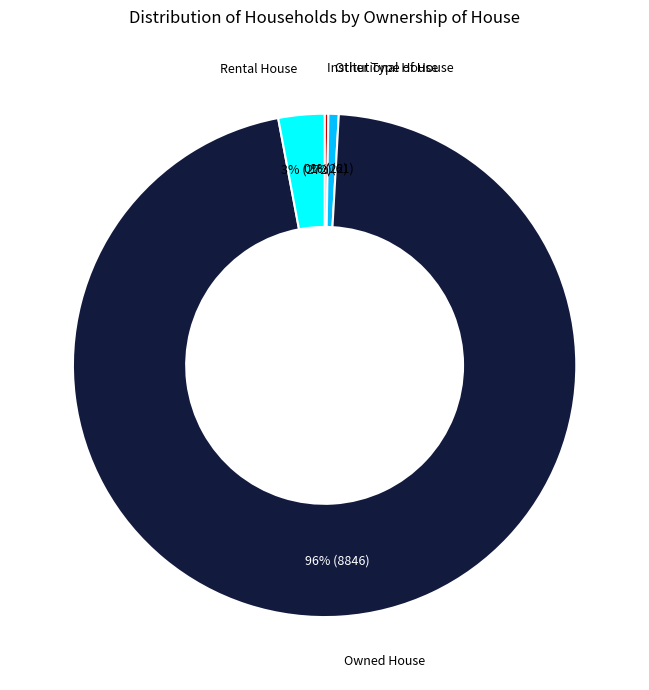

To the nearest percent, what is the average slice percentage?

25%